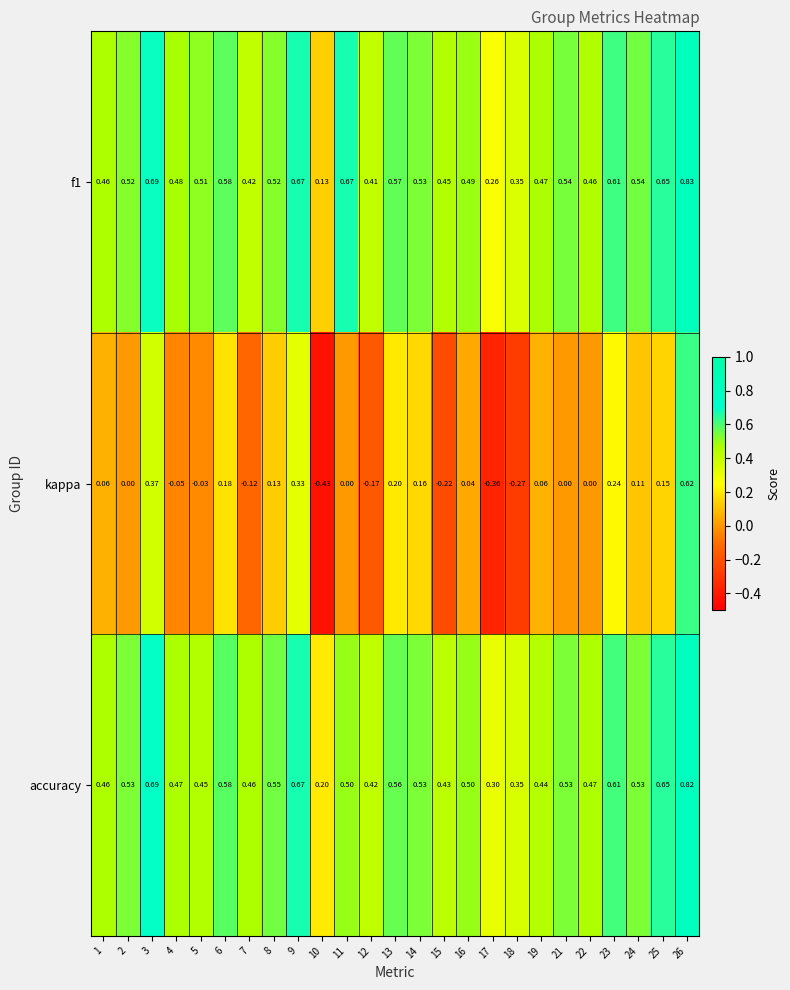

Which series changed the most between 2 and 3?

kappa